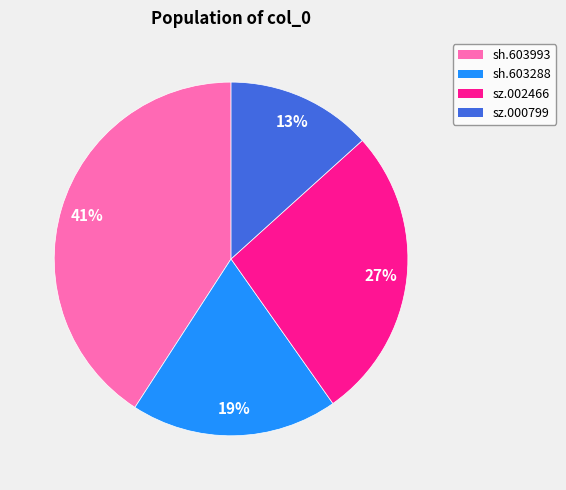

Which has a higher value, sz.002466 or sz.000799?

sz.002466